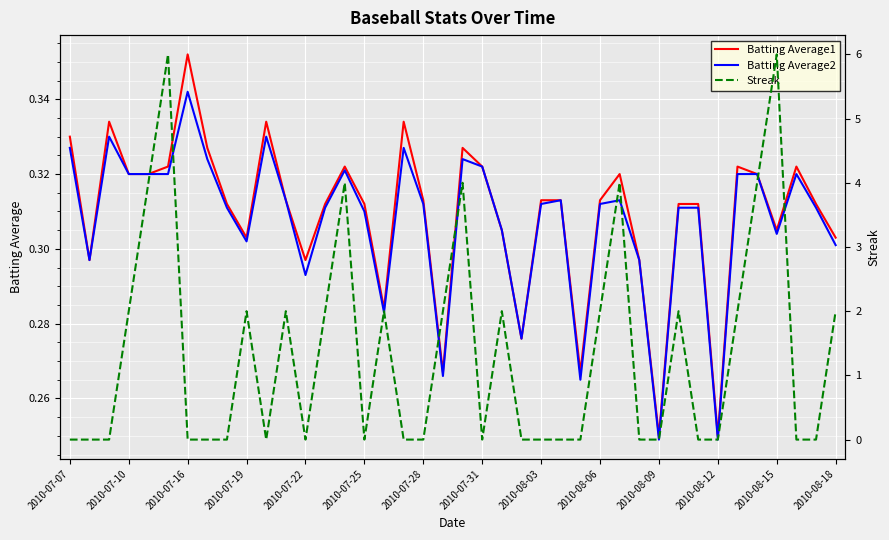

True or false: Batting Average1 has a value of 0.1 at 2010-08-18.

False